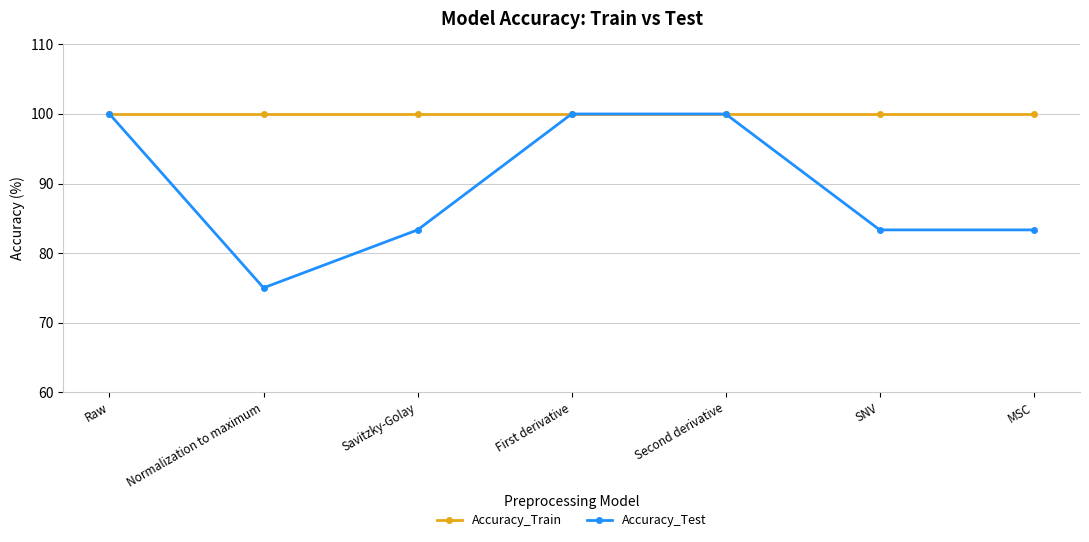

Does the chart have visible grid lines?

Yes